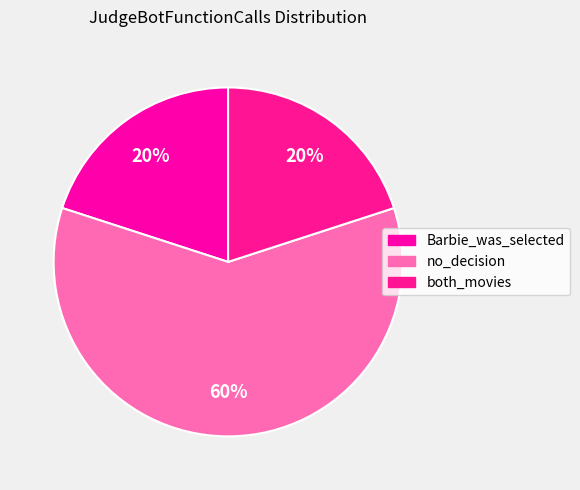

What is the total percentage of no_decision and both_movies?

80.0%